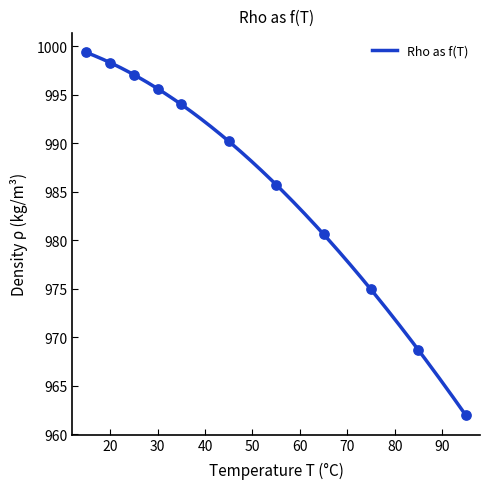

Which has a higher value, 75 or 95?

75